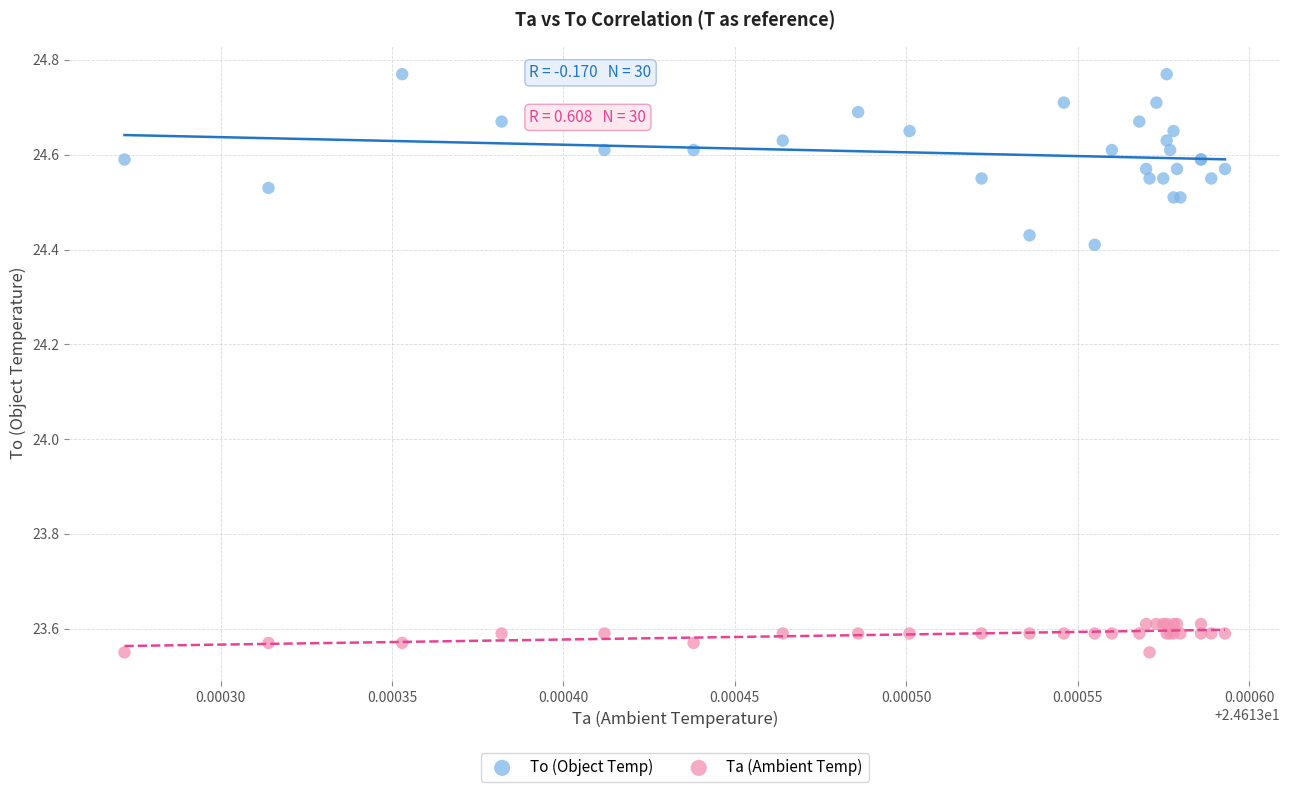

Which series contains the lowest Y value?

Ta (Ambient Temp)